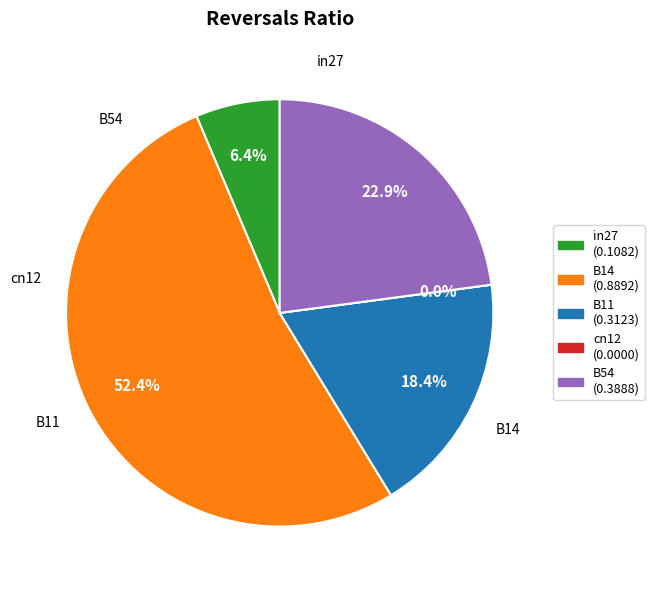

Rank the categories by value from lowest to highest.

cn12, in27, B11, B54, B14